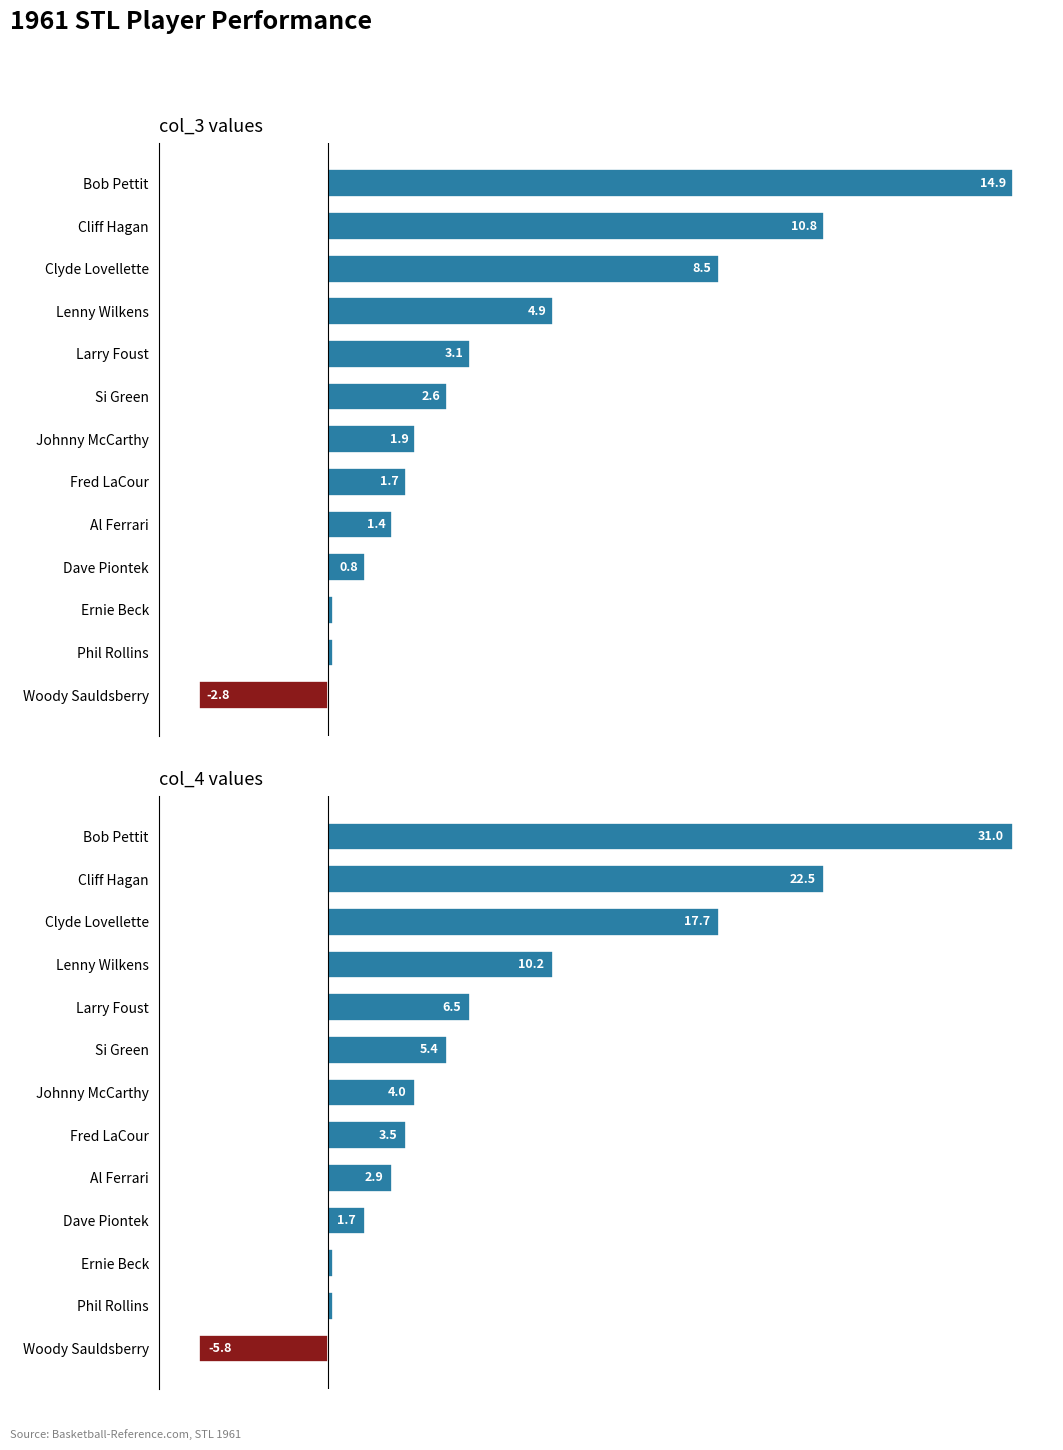

Which series has the largest total across all categories?

col_4